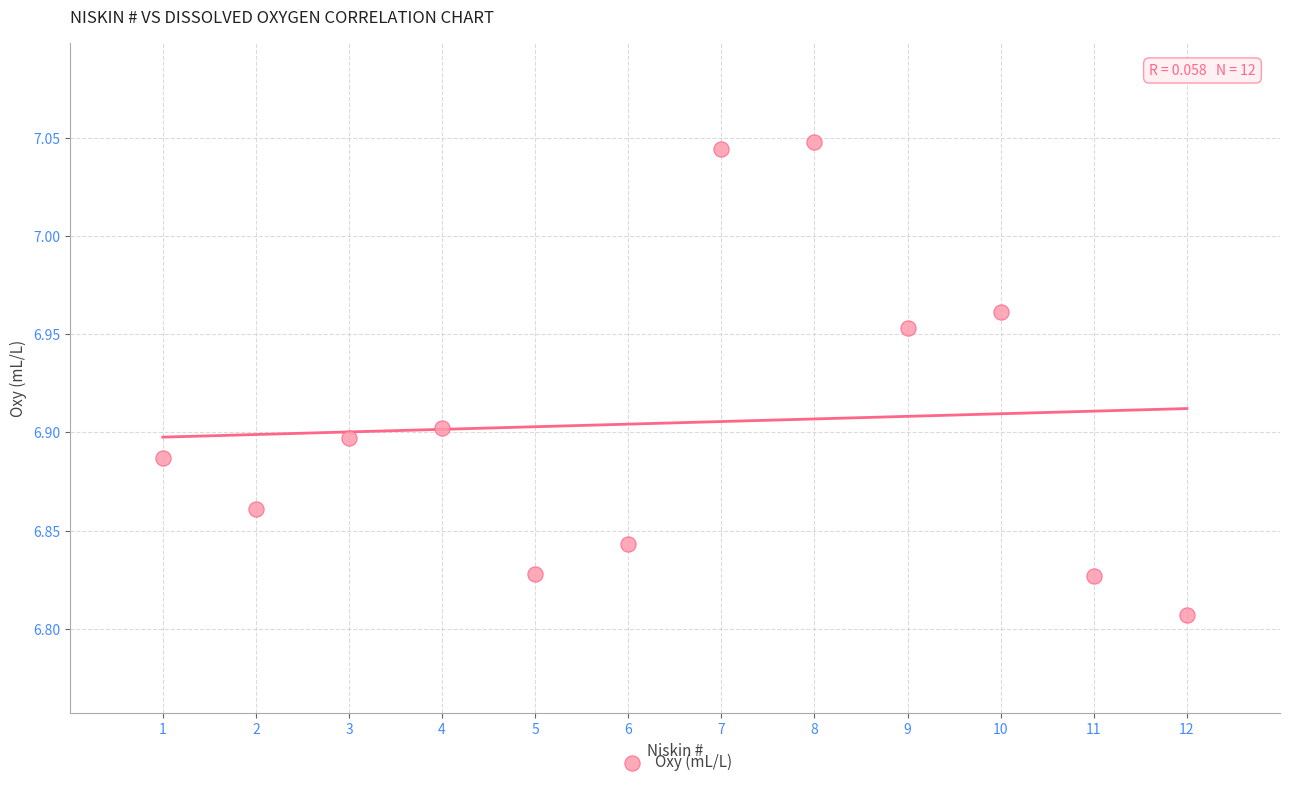

What is the range of X values (max minus min)?

11.0